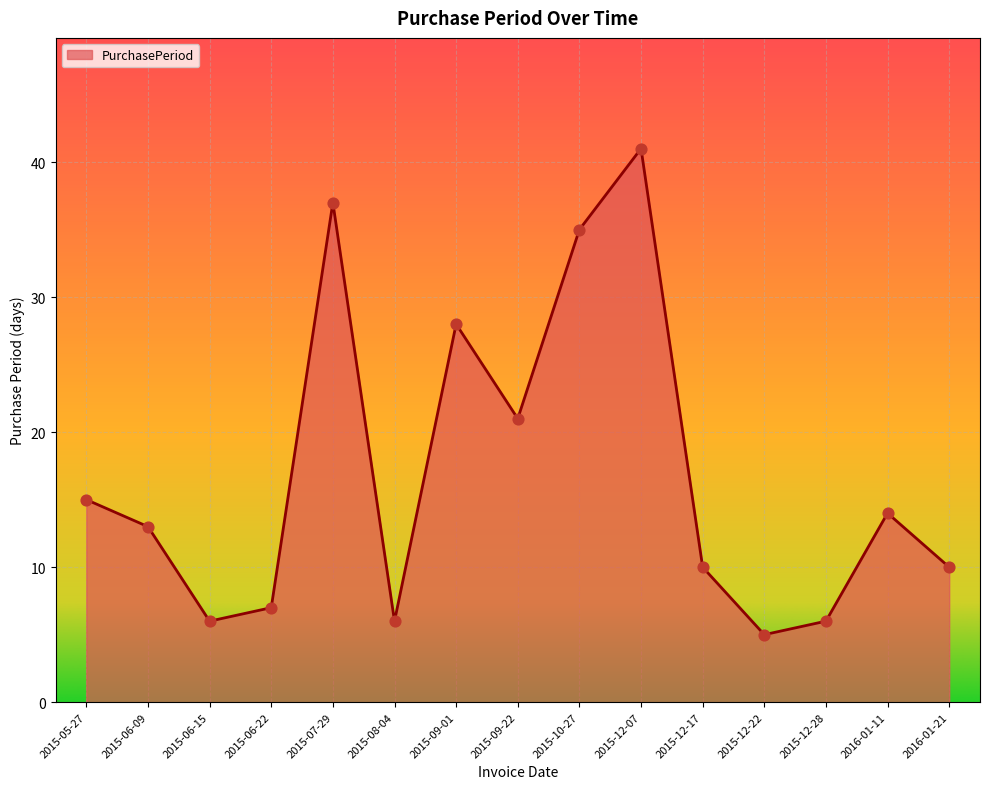

Between 2015-06-09 and 2015-09-01, which is larger?

2015-09-01